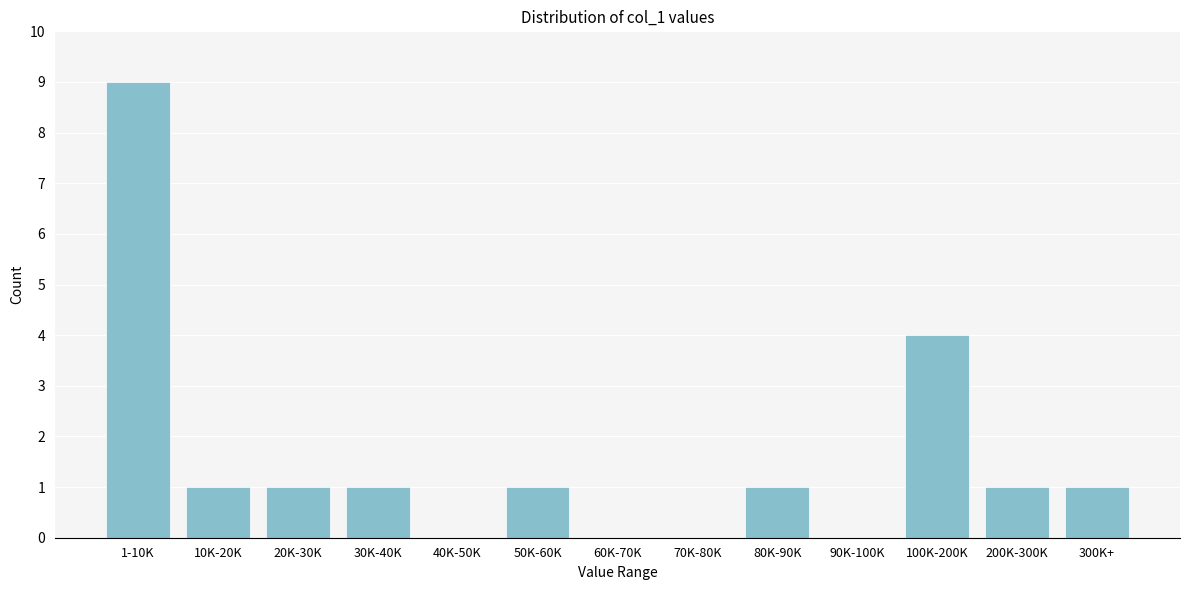

Reading left to right, extract all data points from this chart.

1-10K=9	10K-20K=1	20K-30K=1	30K-40K=1	40K-50K=0	50K-60K=1	60K-70K=0	70K-80K=0	80K-90K=1	90K-100K=0	100K-200K=4	200K-300K=1	300K+=1